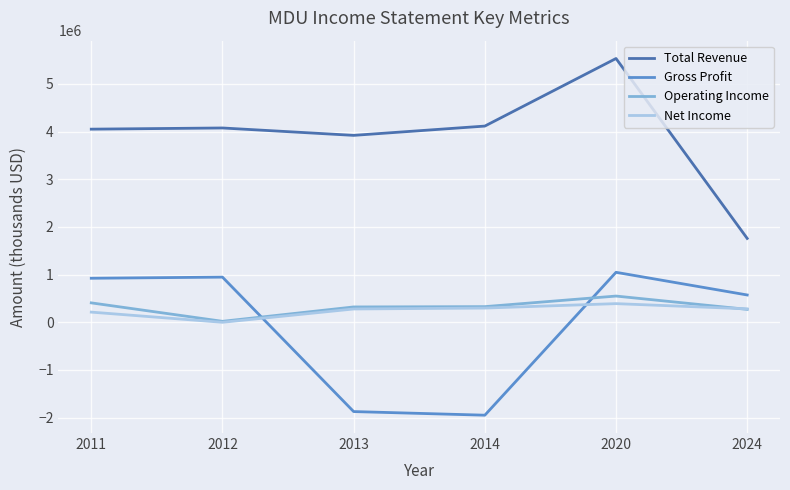

What are all the series names shown in the legend?

Total Revenue, Gross Profit, Operating Income, Net Income